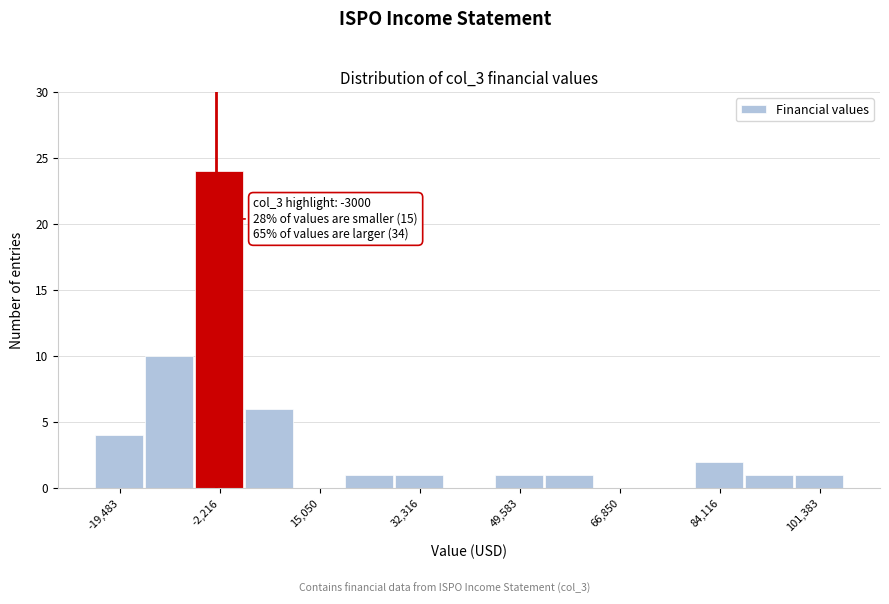

Which range on the x-axis has the tallest bar?

-6000 to 2000